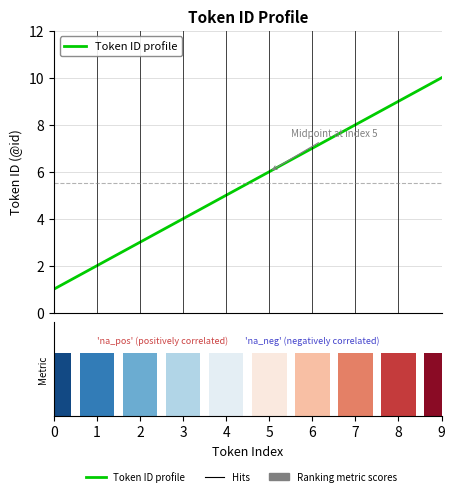

What is the sum of all Token ID profile values?

55